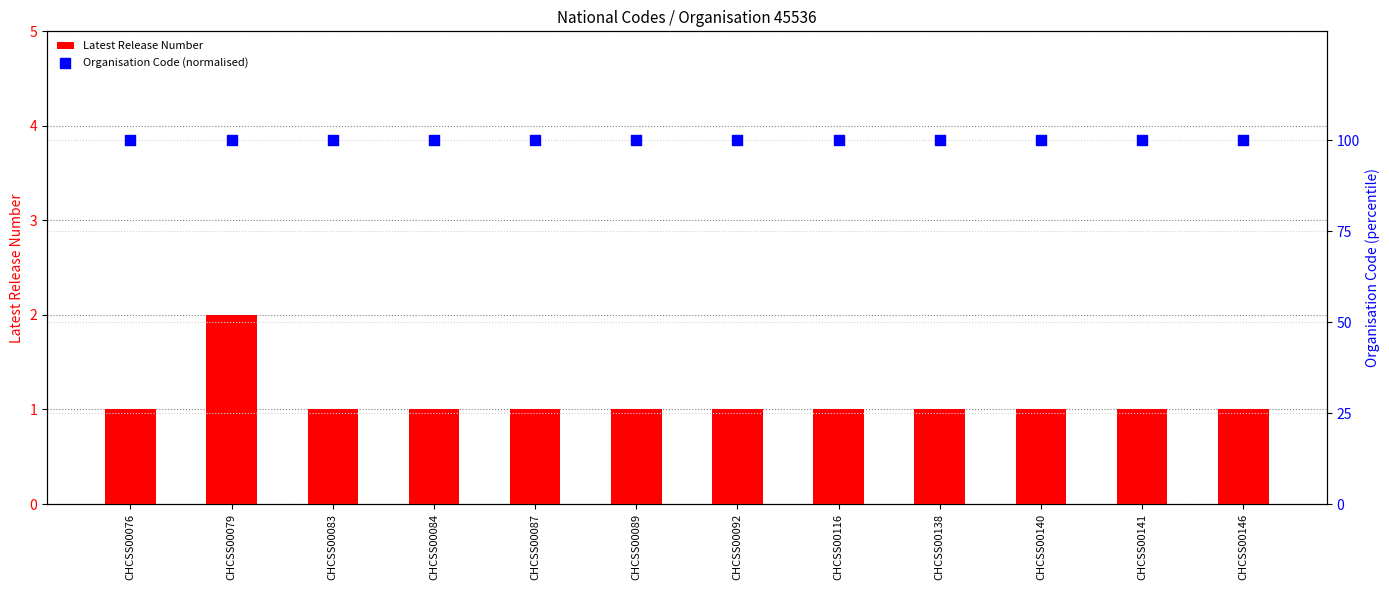

What are all the series names shown in the legend?

Latest Release Number, Organisation Code (normalised)